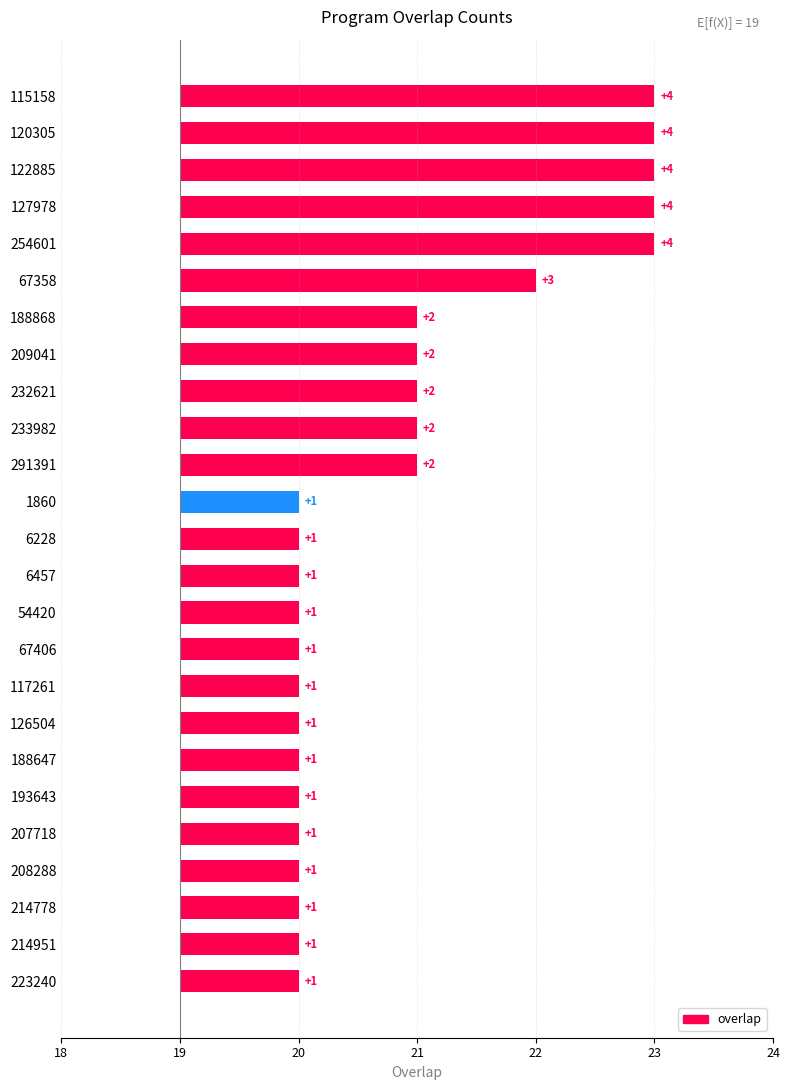

The chart shows a value of 0 at 207718. True or false?

False